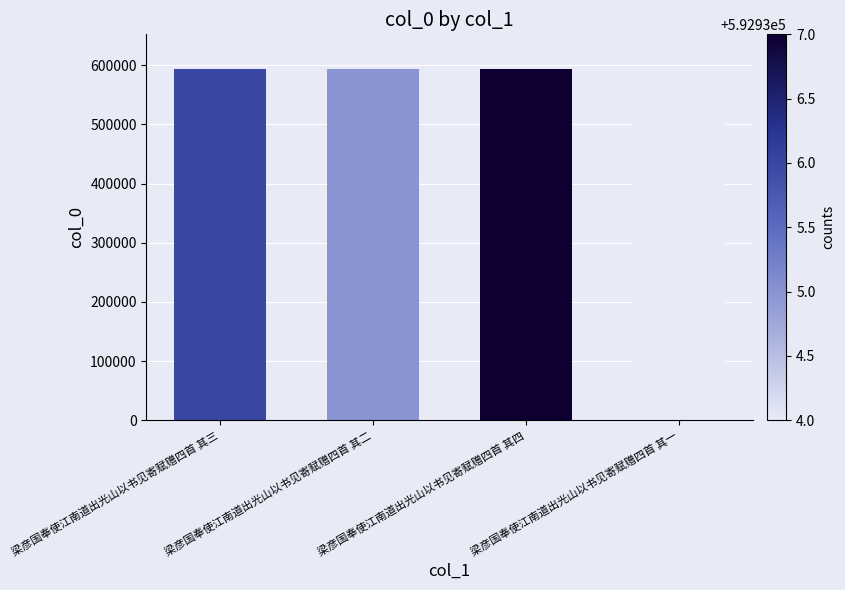

What is the average value?

592936